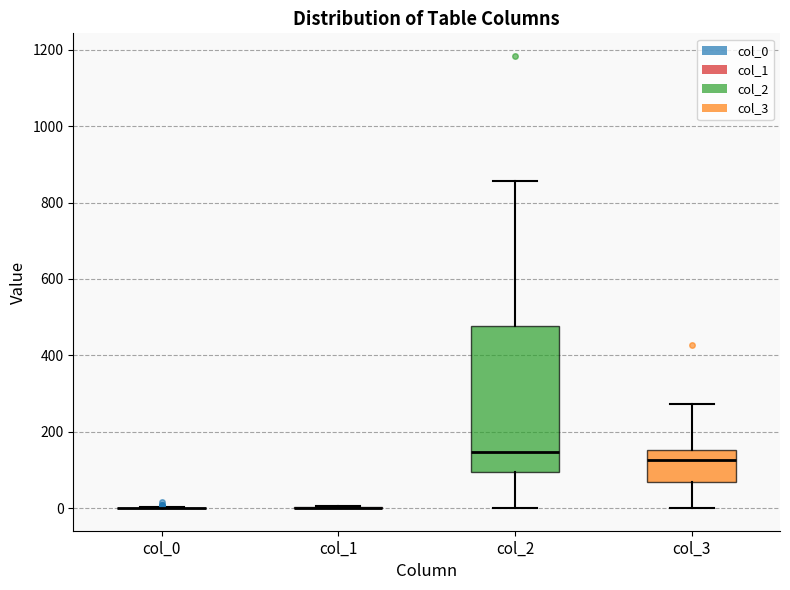

Reading left to right, transcribe this box plot: for each box, give where its median line is, the range the box spans, and where its two whiskers end, as read against the y-axis. The values are not printed on the chart, so give them approximately, as read against the axis.

col_0: box collapsed to a line at 0, whiskers 0 to 0
col_1: box collapsed to a line at 0, whiskers 0 to 0
col_2: median 140, box 100 to 480, whiskers 0 to 860
col_3: median 120, box 60 to 160, whiskers 0 to 280